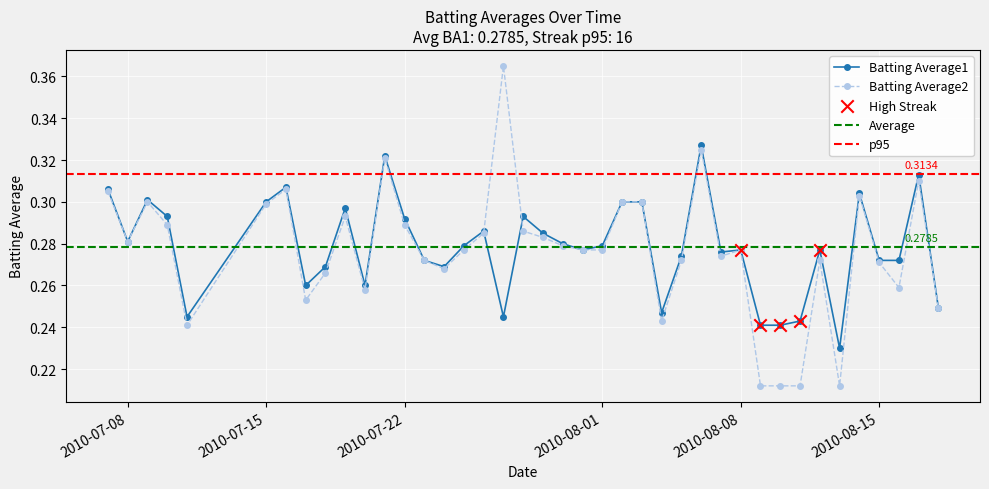

Which series has the widest spread of Y values?

Batting Average2